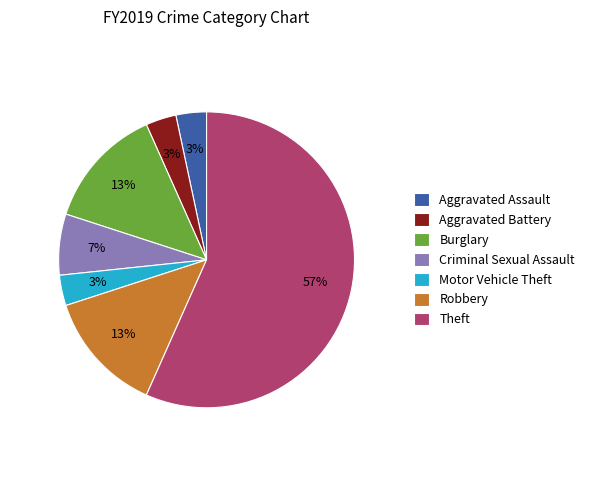

Which category has the biggest portion of the pie?

Theft